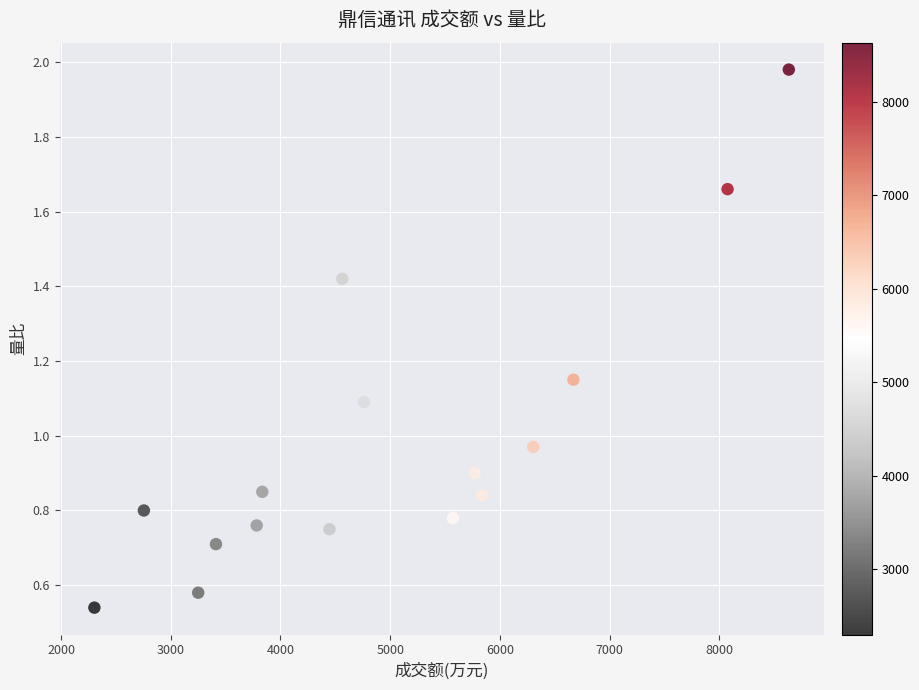

What is the range of X values (max minus min)?

6328.0